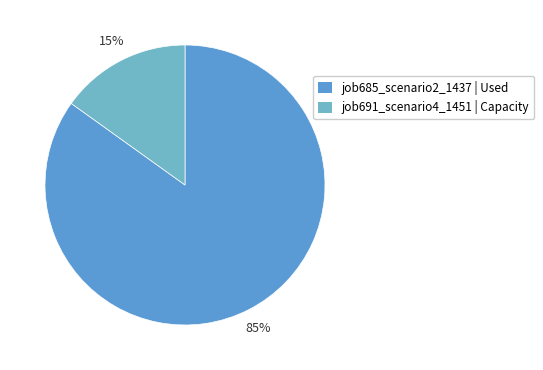

Which category has the smallest portion of the pie?

job691_scenario4_1451 | Capacity